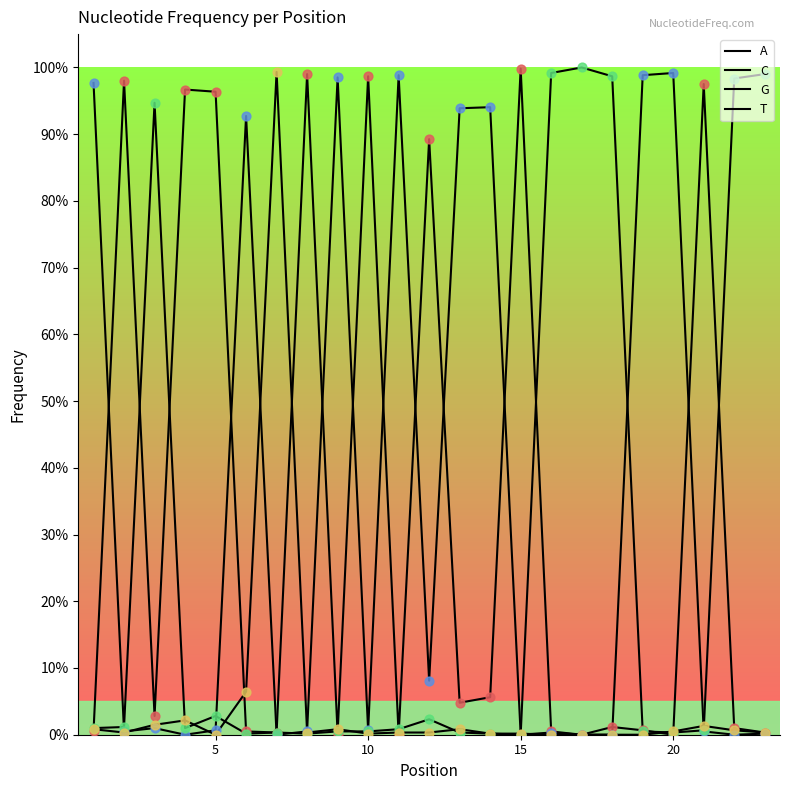

Does the chart have visible grid lines?

No